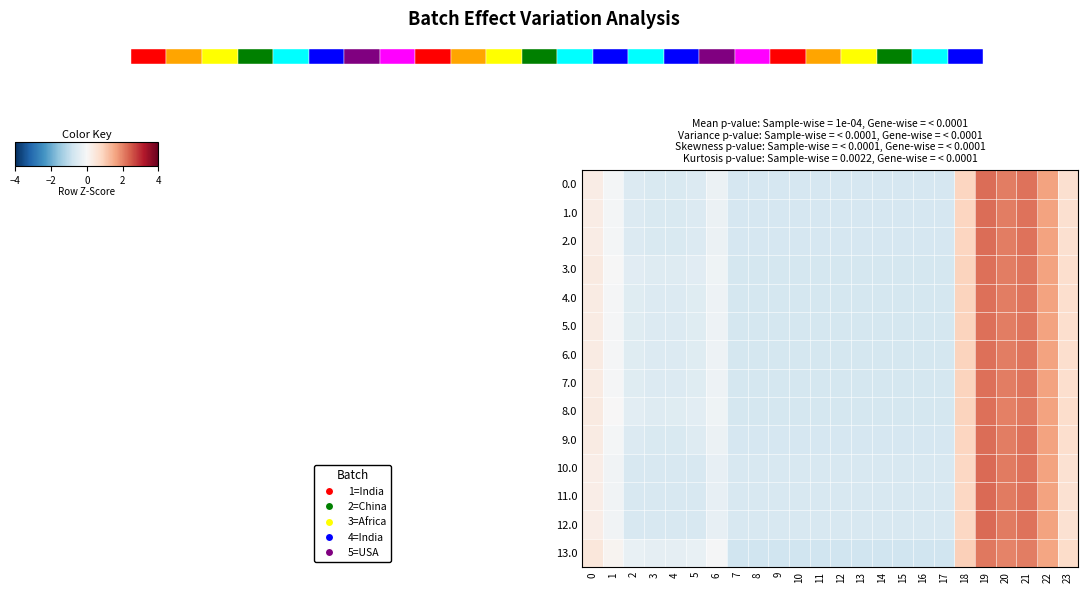

Between 16 and 23, which series saw the biggest shift?

13.0